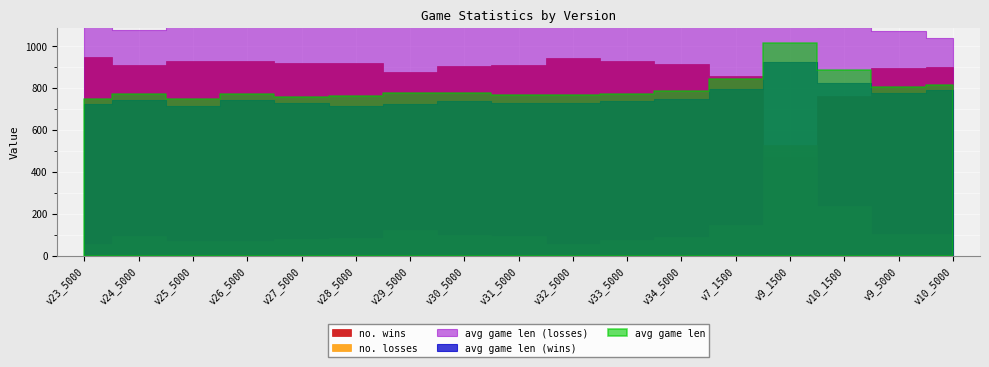

Which series changed the most between v7_1500 and v10_1500?

no. wins